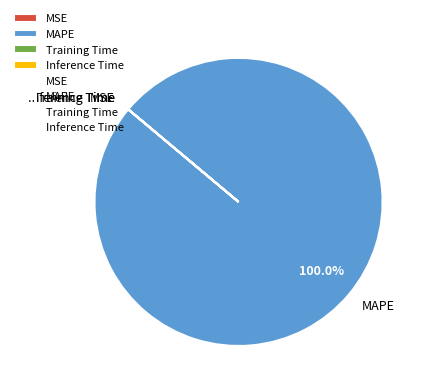

Does MAPE represent more than half of the total?

Yes